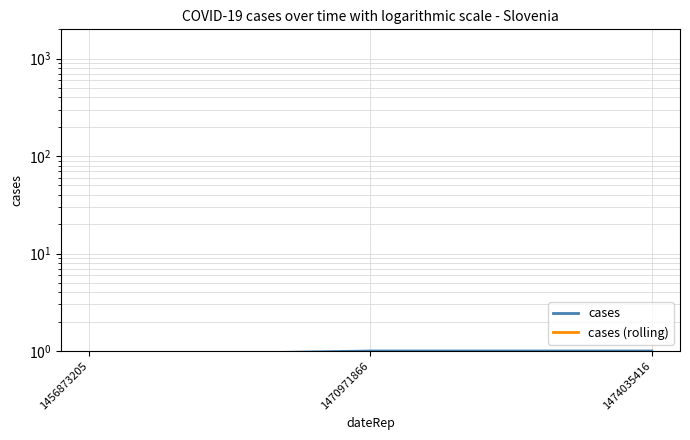

What is the difference between the cases values at 1456873205 and 1474035416?

0.1